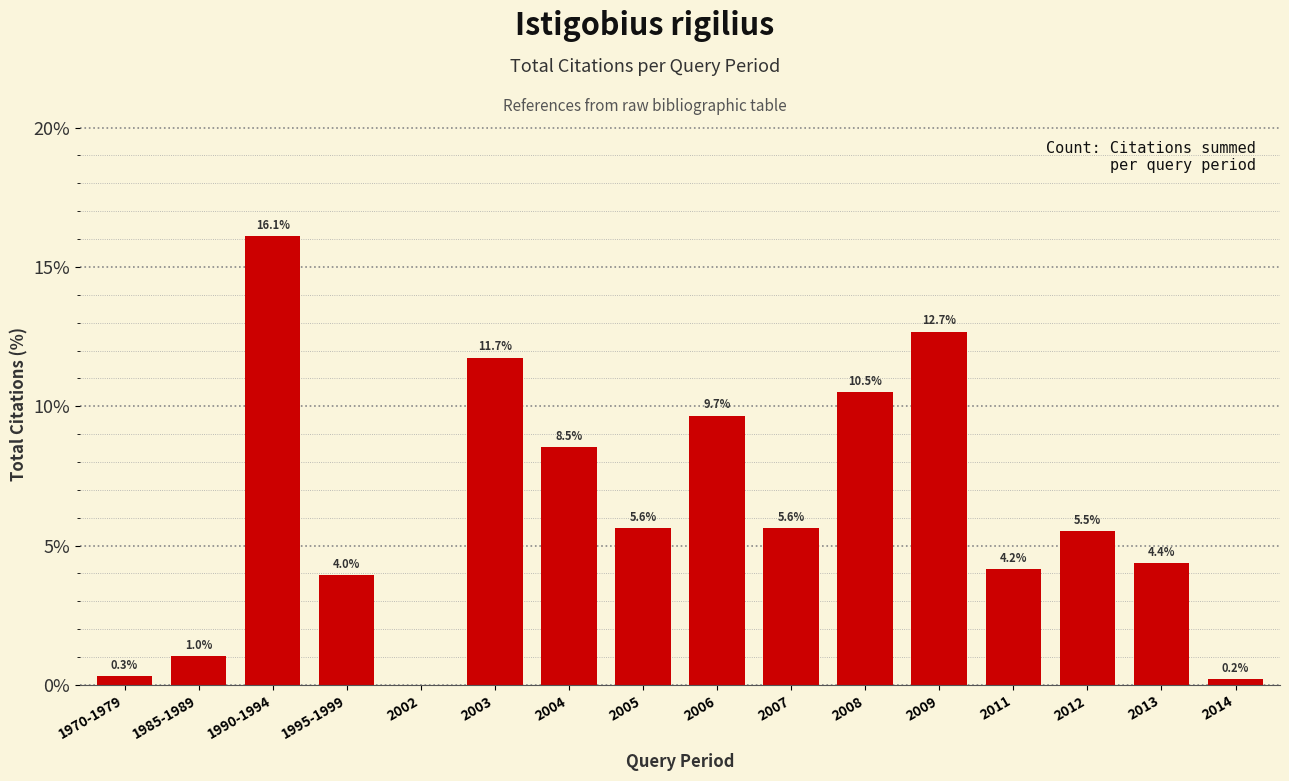

What is the change in value from 2006 to 2008?

+0.8